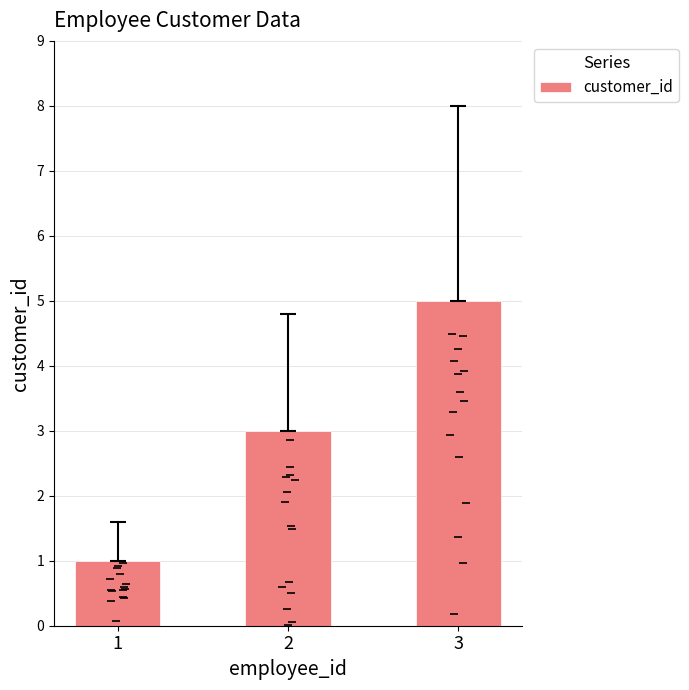

Does the chart contain any negative values?

No